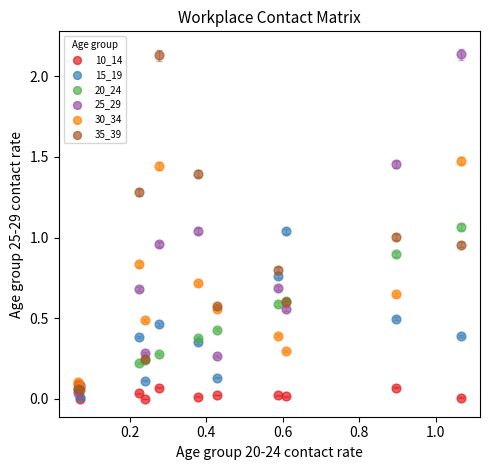

Which series has the widest spread of Y values?

25_29